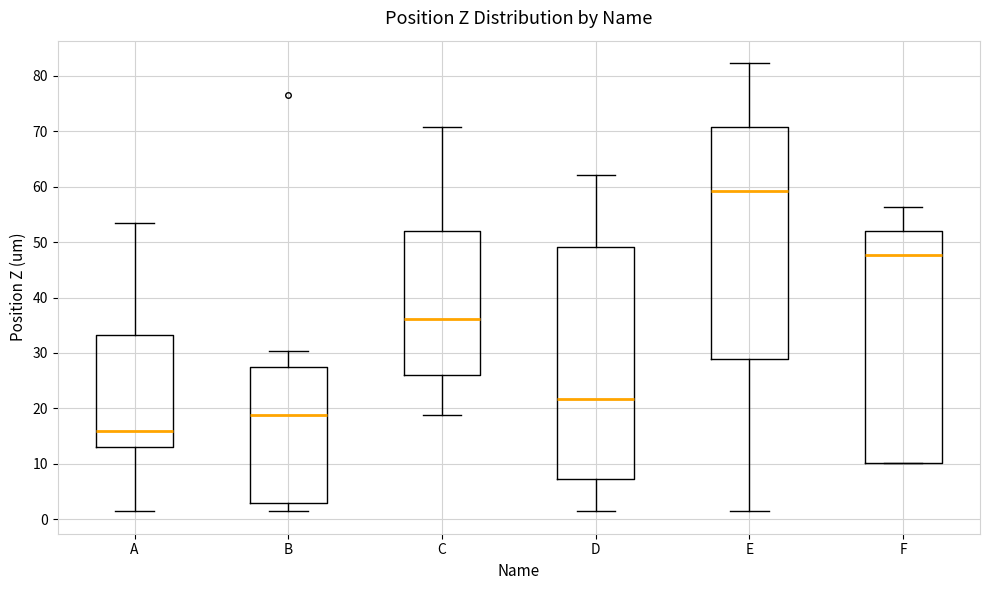

Where is the lower edge of the box for E on the y-axis? The values are not printed on the chart, so give them approximately, as read against the axis.

29